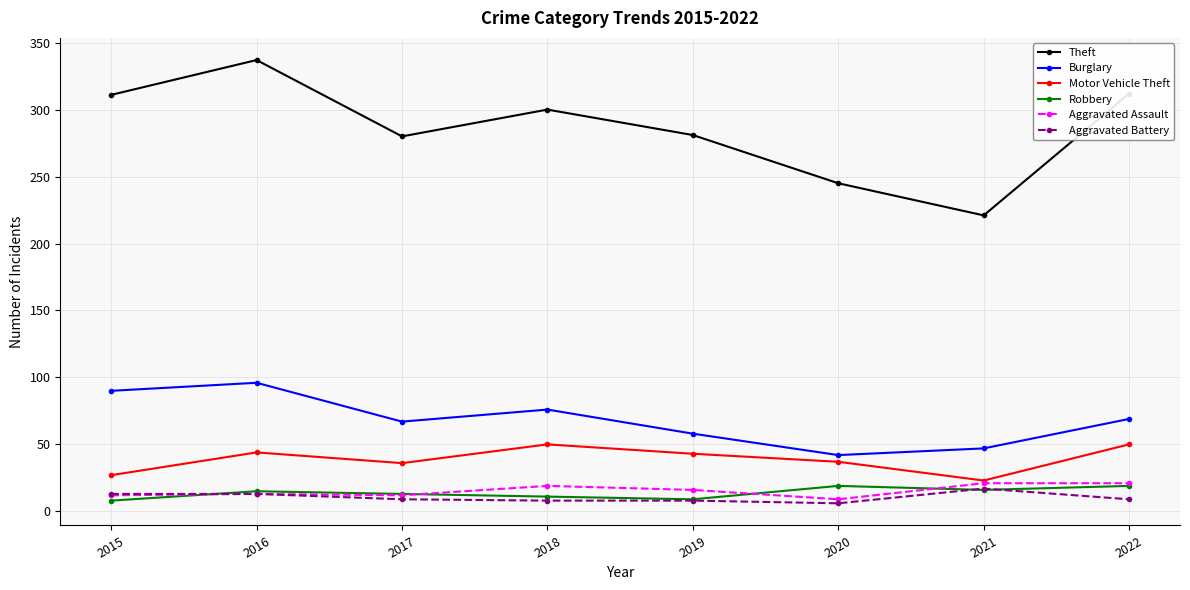

What is the total value across all series at 2022?

480